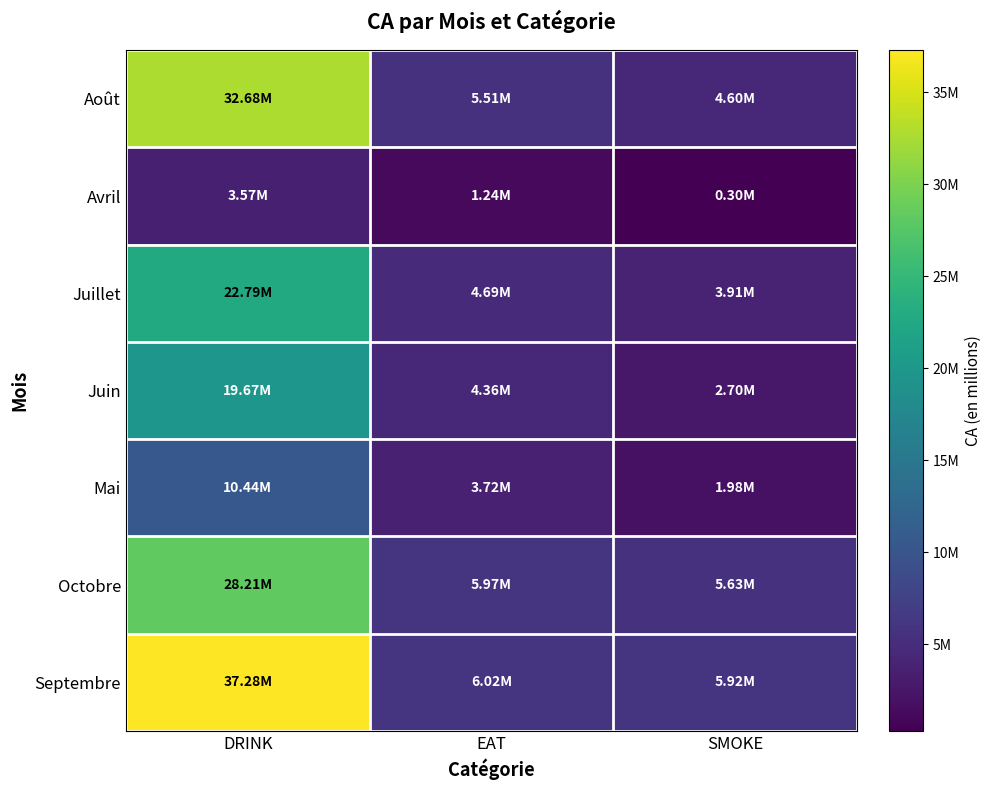

What is the total value across all series at DRINK?

154642500